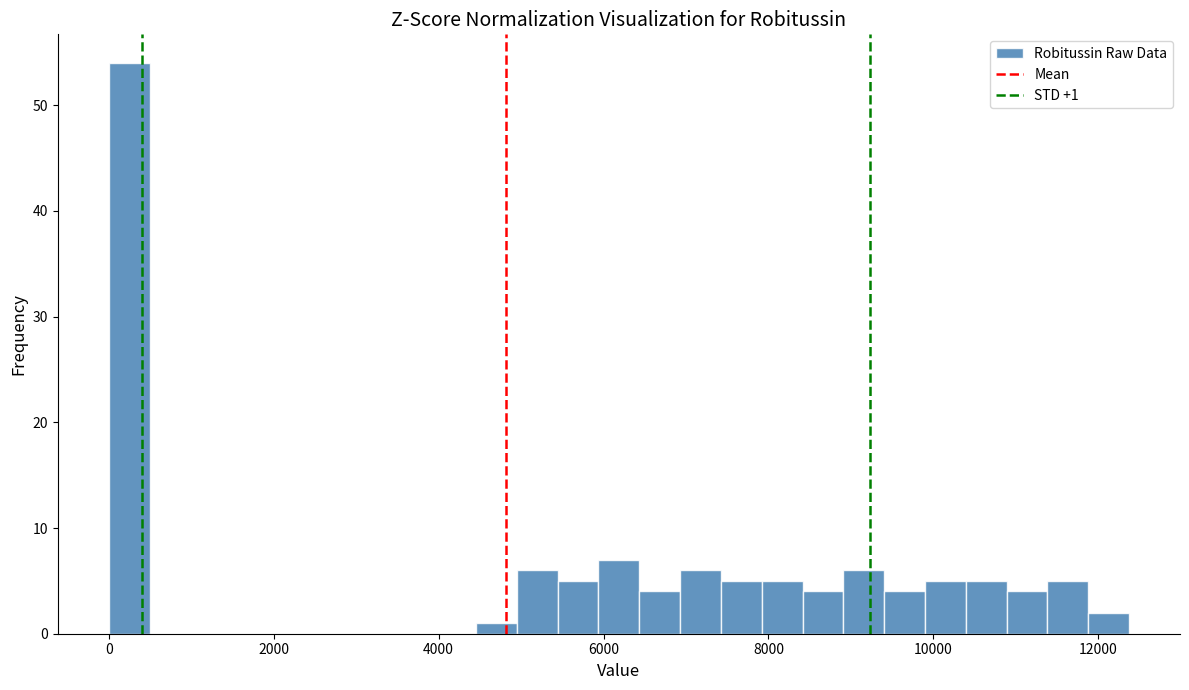

Around what value on the x-axis is the tallest bar? Give the approximate position of its centre, as read against the axis.

200